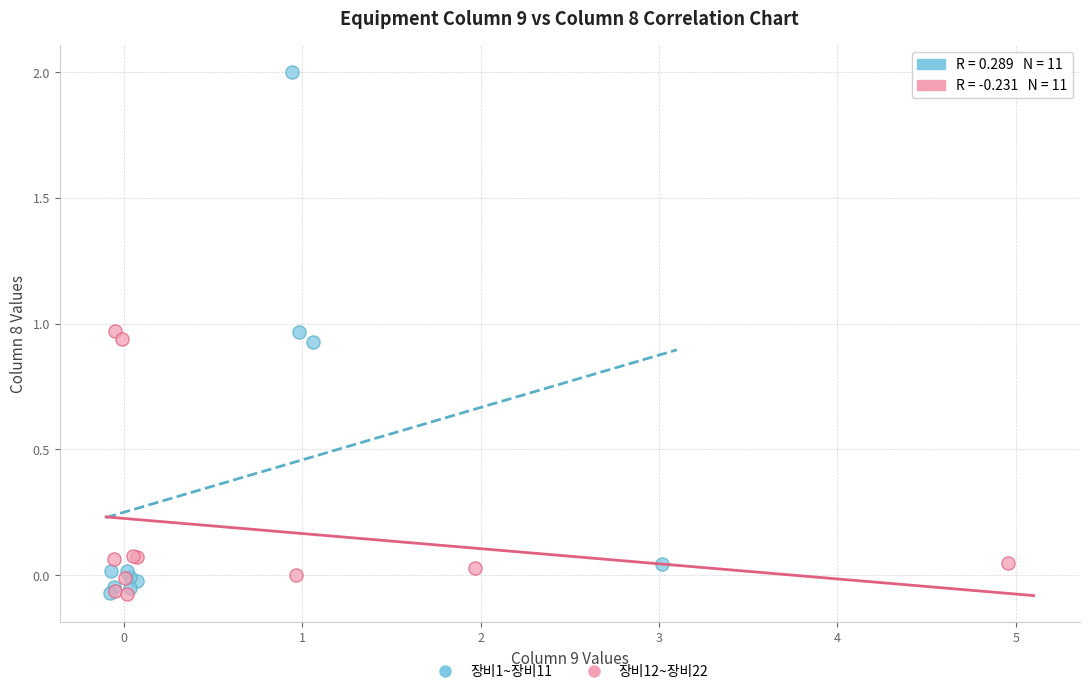

Which series reaches the maximum Y coordinate?

장비1~장비11